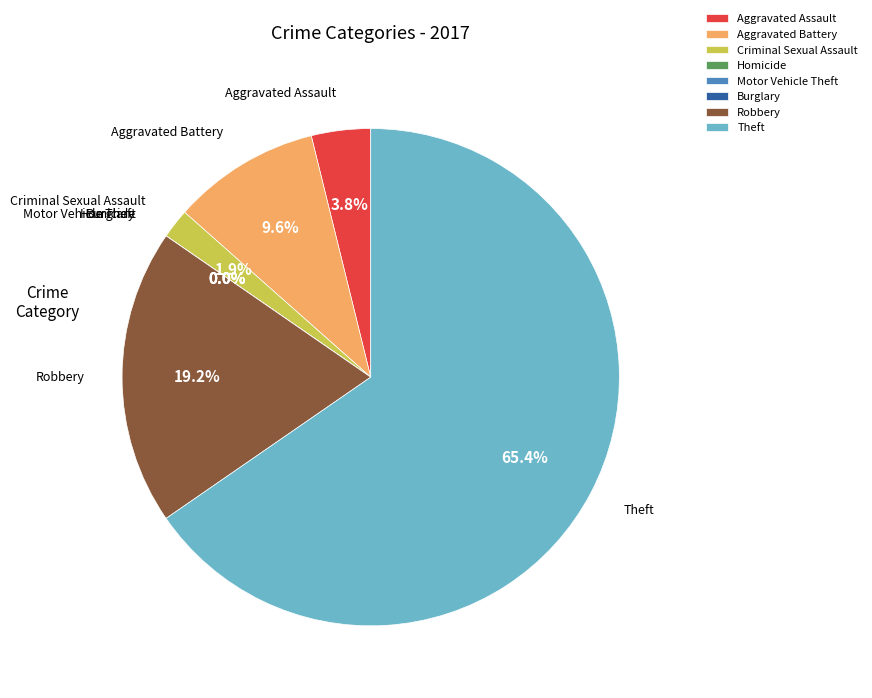

Which slice is the largest?

Theft